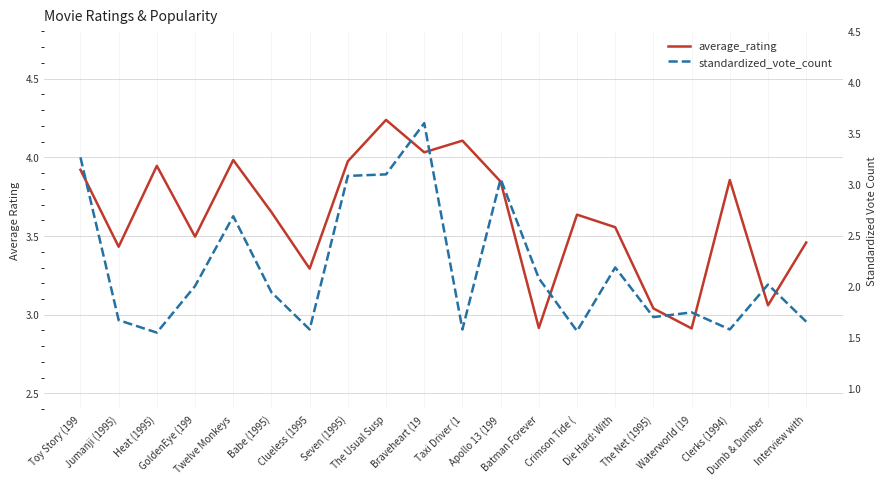

True or false: average_rating and standardized_vote_count cross at least once.

False